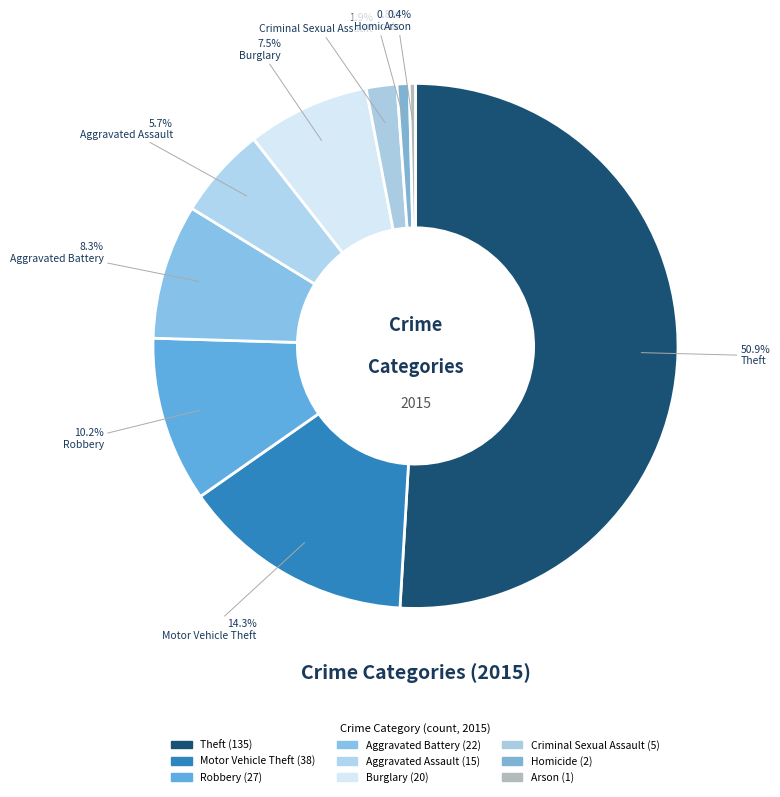

Count the number of slices in the pie.

9